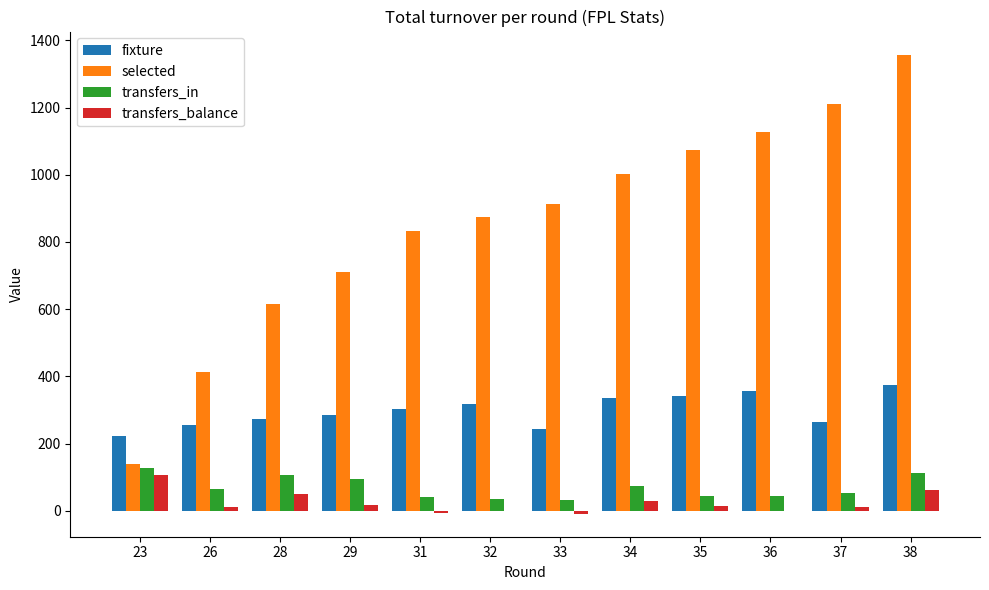

What are all the series names shown in the legend?

fixture, selected, transfers_in, transfers_balance